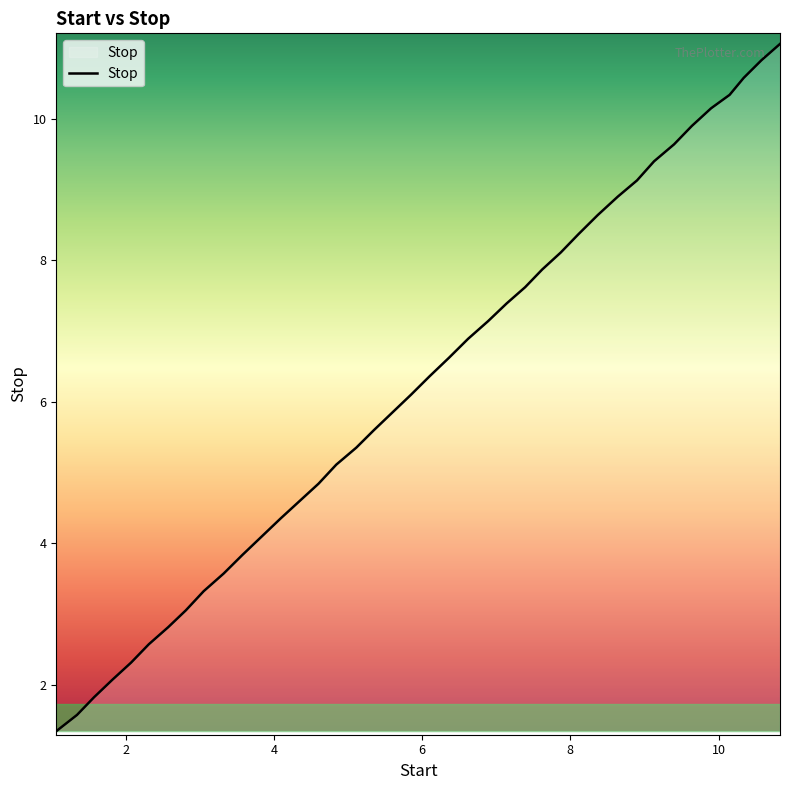

What is the smallest value displayed?

1.3